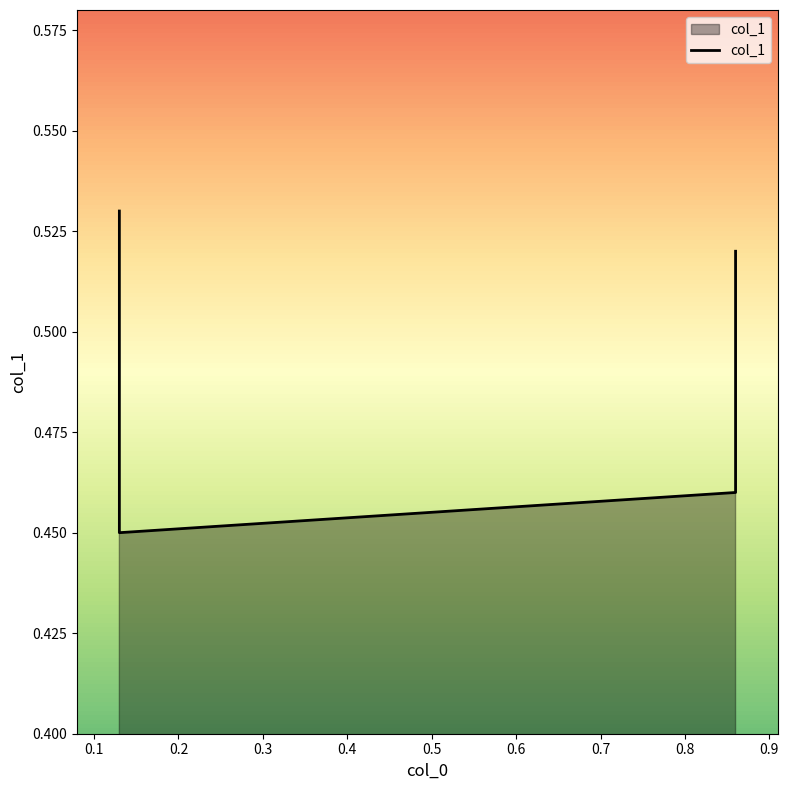

Rank the categories by value from lowest to highest.

0.13, 0.86, 0.86, 0.13